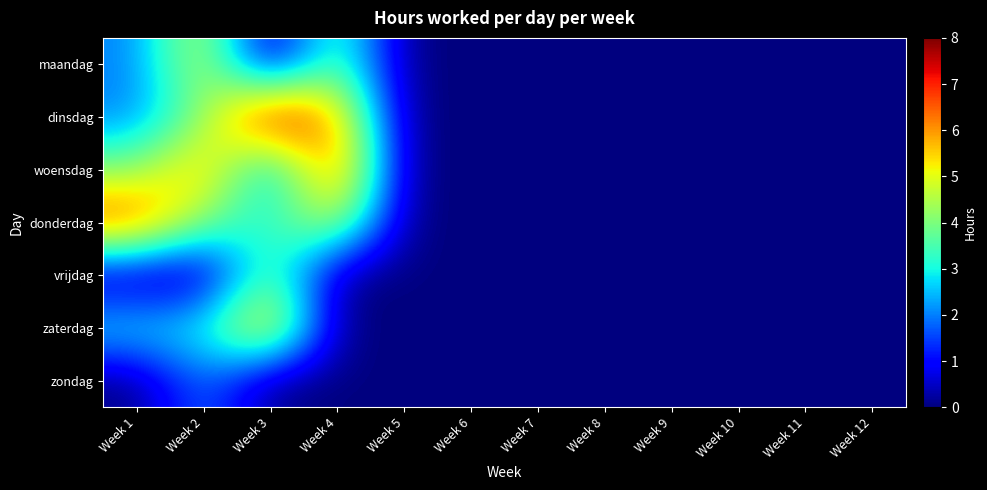

Reading left to right, extract all data points from this chart.

maandag: Week 1=2	Week 2=5	Week 3=0	Week 4=4	Week 5=0	Week 6=0	Week 7=0	Week 8=0	Week 9=0	Week 10=0	Week 11=0	Week 12=0
dinsdag: Week 1=2	Week 2=4	Week 3=8	Week 4=6	Week 5=0	Week 6=0	Week 7=0	Week 8=0	Week 9=0	Week 10=0	Week 11=0	Week 12=0
woensdag: Week 1=4	Week 2=6	Week 3=2	Week 4=7	Week 5=0	Week 6=0	Week 7=0	Week 8=0	Week 9=0	Week 10=0	Week 11=0	Week 12=0
donderdag: Week 1=7	Week 2=4	Week 3=3	Week 4=5	Week 5=0	Week 6=0	Week 7=0	Week 8=0	Week 9=0	Week 10=0	Week 11=0	Week 12=0
vrijdag: Week 1=0	Week 2=0	Week 3=4	Week 4=0	Week 5=0	Week 6=0	Week 7=0	Week 8=0	Week 9=0	Week 10=0	Week 11=0	Week 12=0
zaterdag: Week 1=3	Week 2=3	Week 3=6	Week 4=0	Week 5=0	Week 6=0	Week 7=0	Week 8=0	Week 9=0	Week 10=0	Week 11=0	Week 12=0
zondag: Week 1=0	Week 2=2	Week 3=0	Week 4=0	Week 5=0	Week 6=0	Week 7=0	Week 8=0	Week 9=0	Week 10=0	Week 11=0	Week 12=0